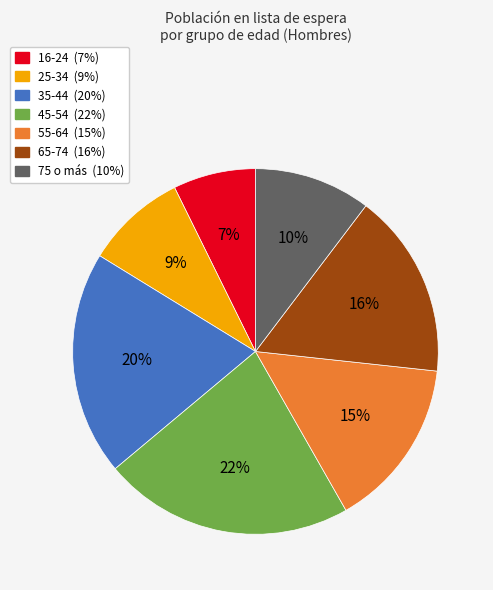

The 65-74 slice represents 16% of the pie. True or false?

True